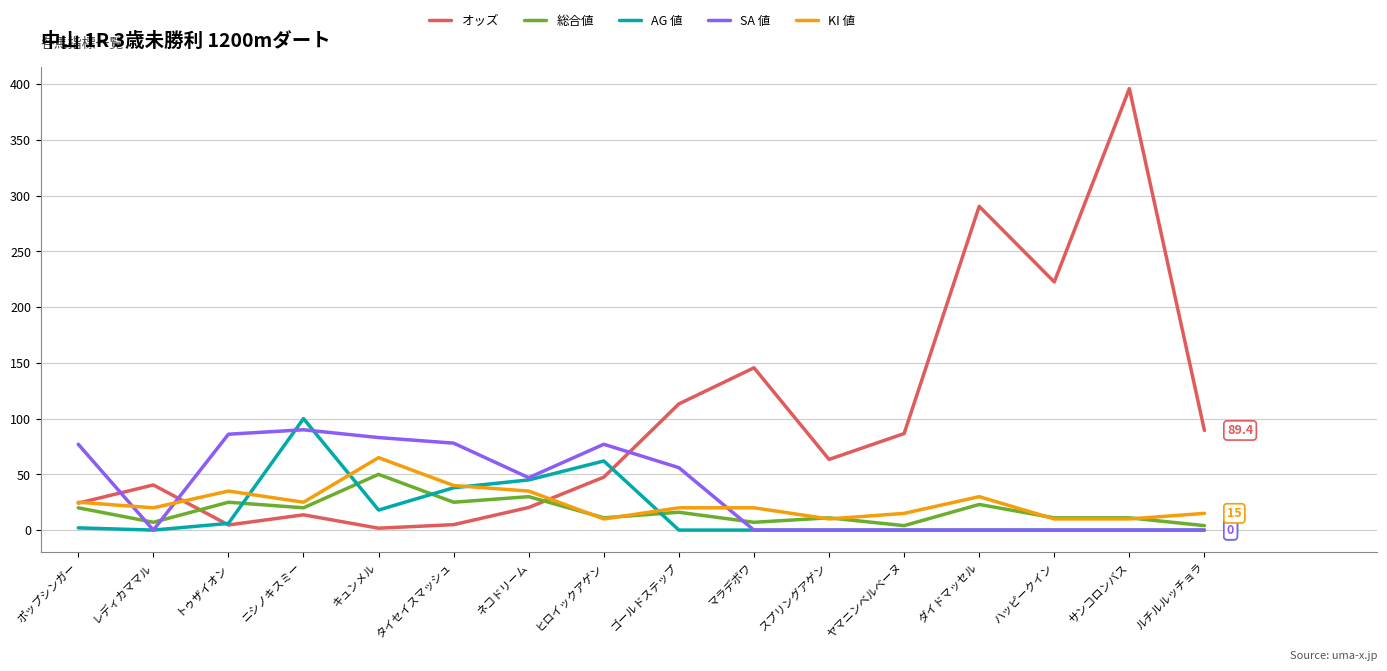

Does the chart have visible grid lines?

Yes